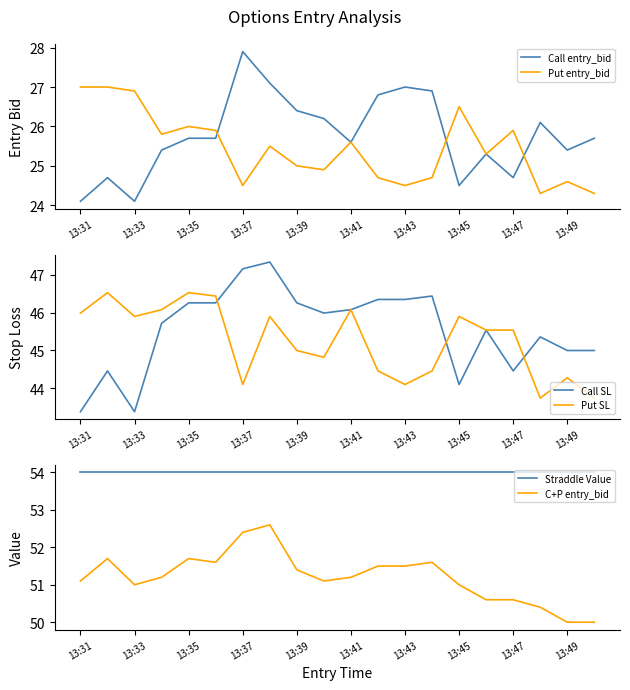

Which series has the widest spread of values?

Call SL